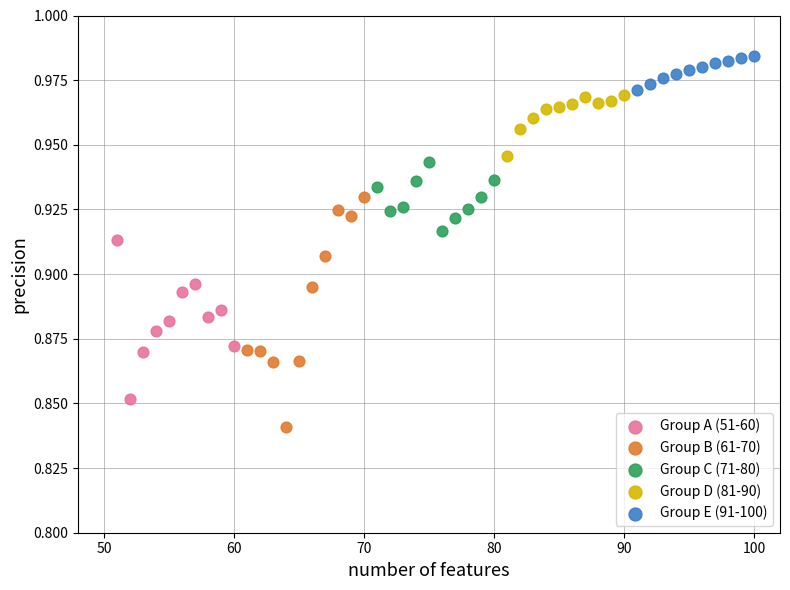

Which series has the largest Y range (max minus min)?

Group B (61-70)